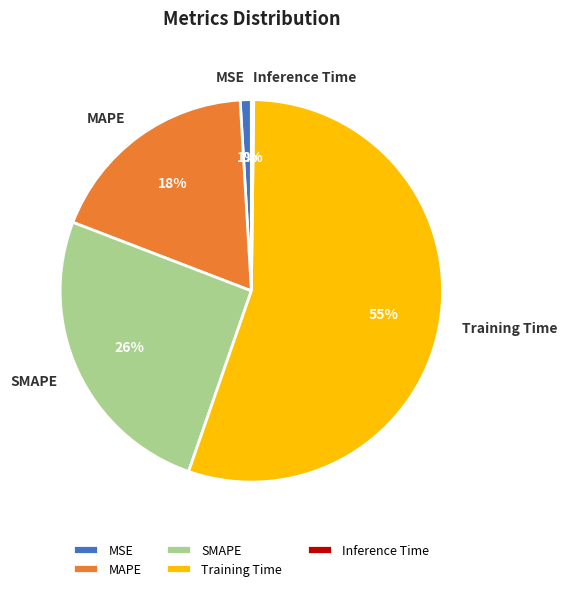

Is SMAPE the majority of the pie?

No